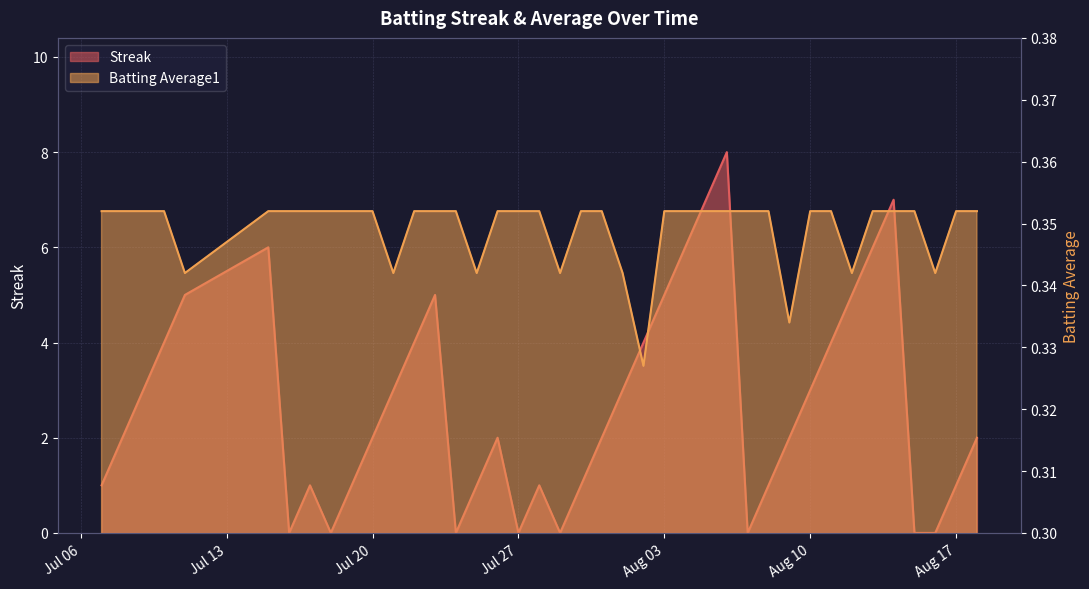

How many data points does each series have?

40